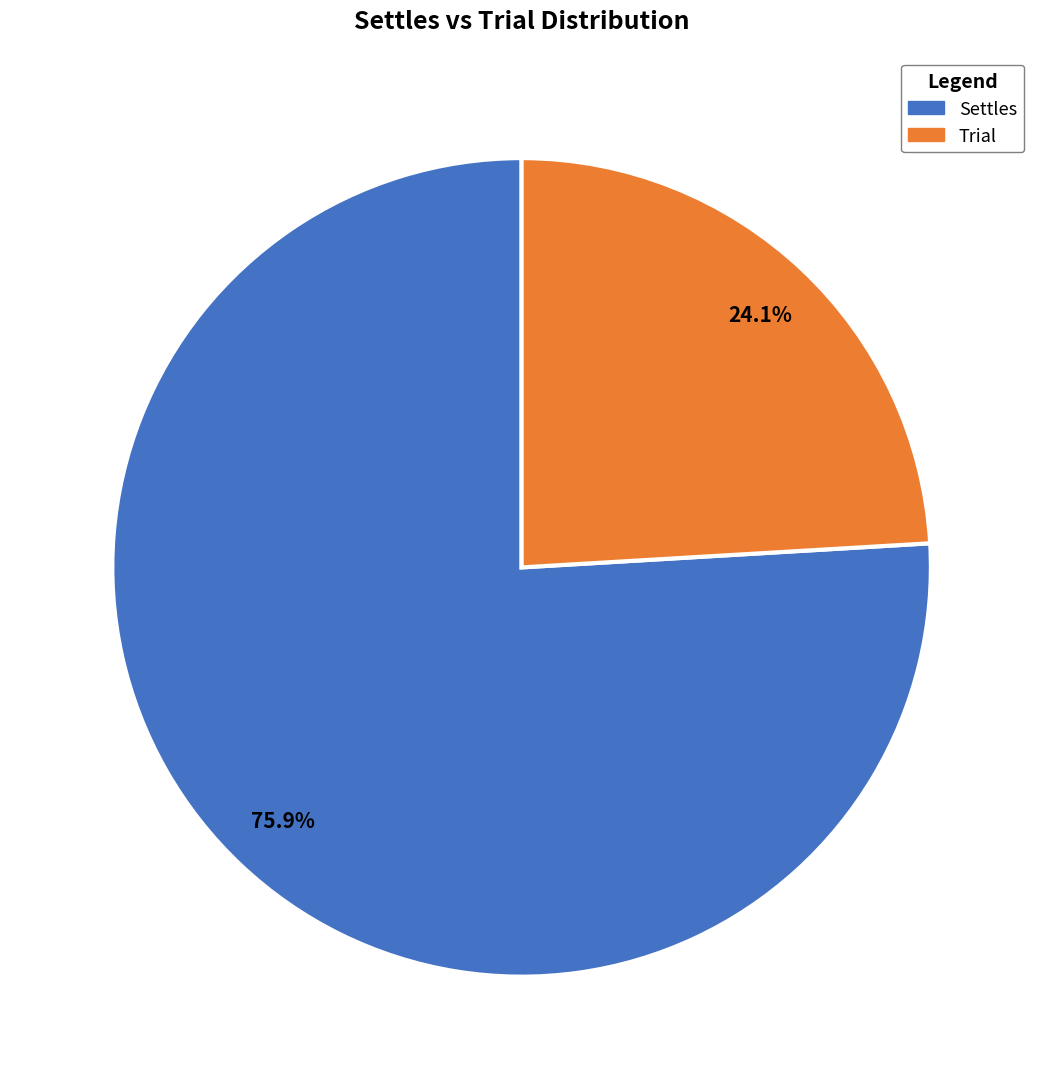

Is the sum of Settles and Trial greater than half?

Yes